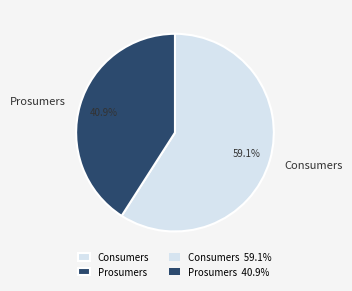

To the nearest percent, what is the difference between the largest and smallest slice percentages?

18%